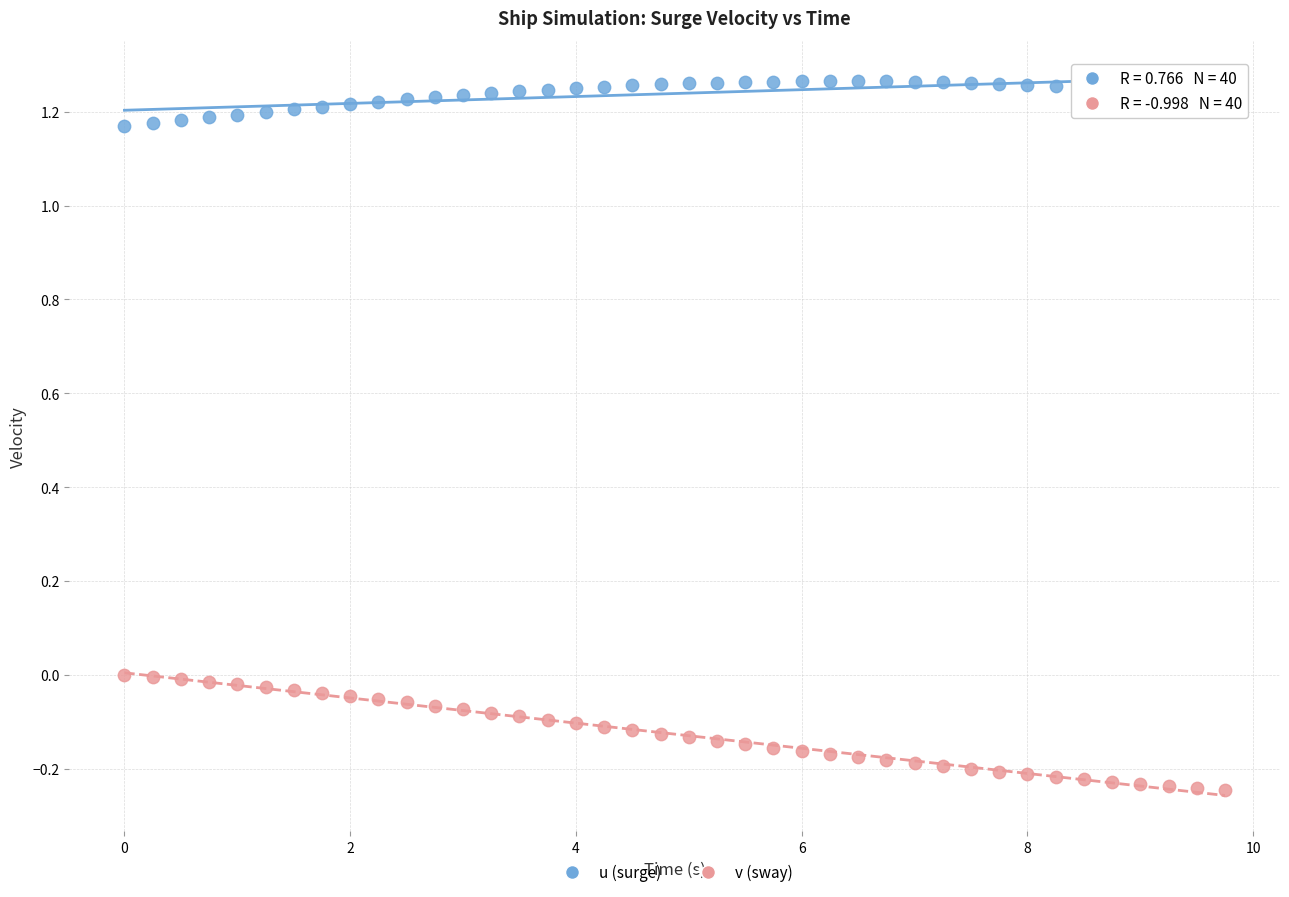

Across all data points, what is the range of X values (max minus min)?

9.8